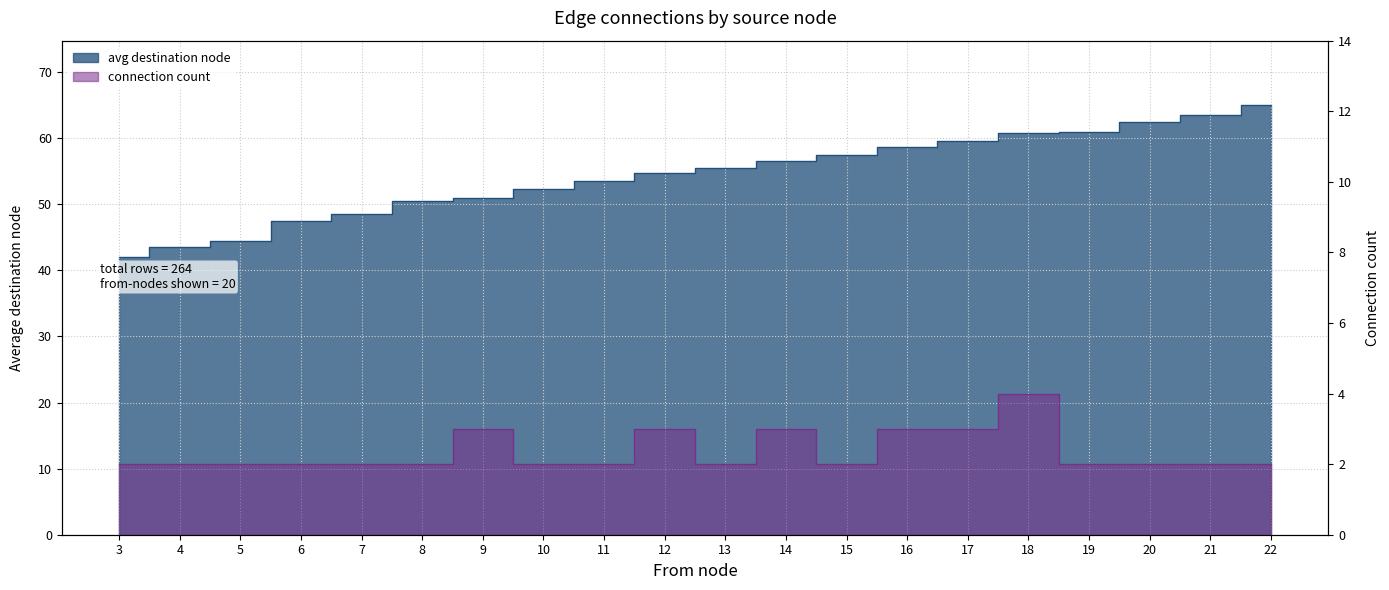

Reading left to right, extract all data points from this chart.

avg_to: 3=42.0	4=43.5	5=44.5	6=47.5	7=48.5	8=50.5	9=51.0	10=52.3	11=53.5	12=54.7	13=55.5	14=56.5	15=57.5	16=58.7	17=59.5	18=60.8	19=61.0	20=62.5	21=63.5	22=65.0
count: 3=2.0	4=2.0	5=2.0	6=2.0	7=2.0	8=2.0	9=3.0	10=2.0	11=2.0	12=3.0	13=2.0	14=3.0	15=2.0	16=3.0	17=3.0	18=4.0	19=2.0	20=2.0	21=2.0	22=2.0